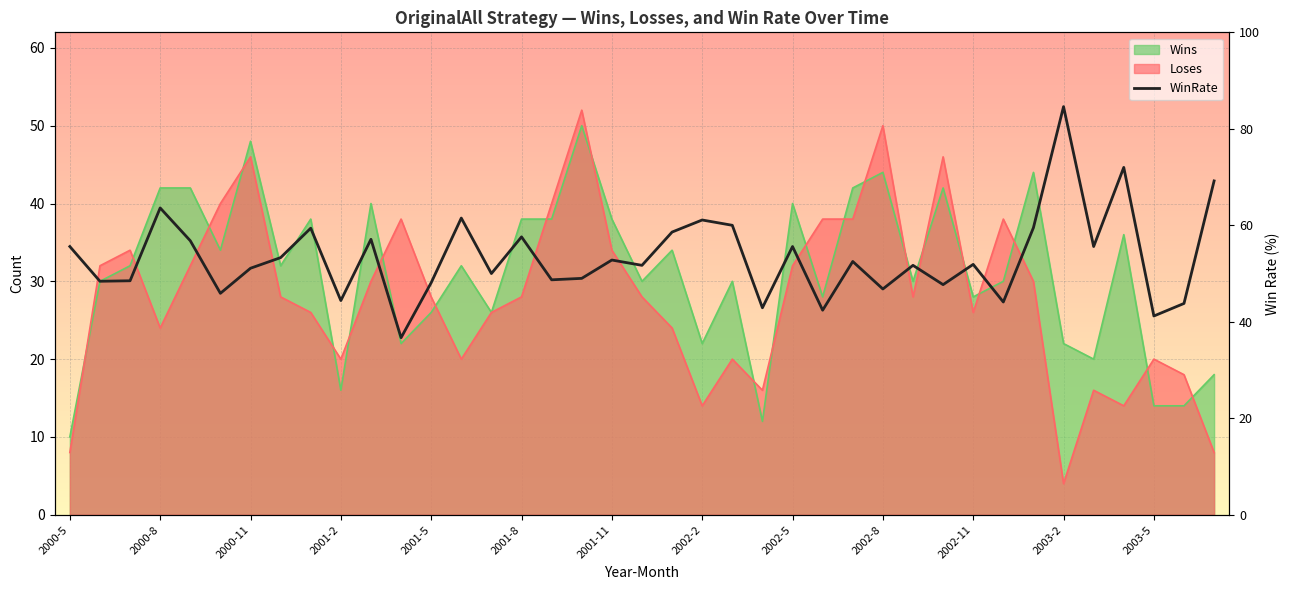

Where does the data first go above 51?

2000-5